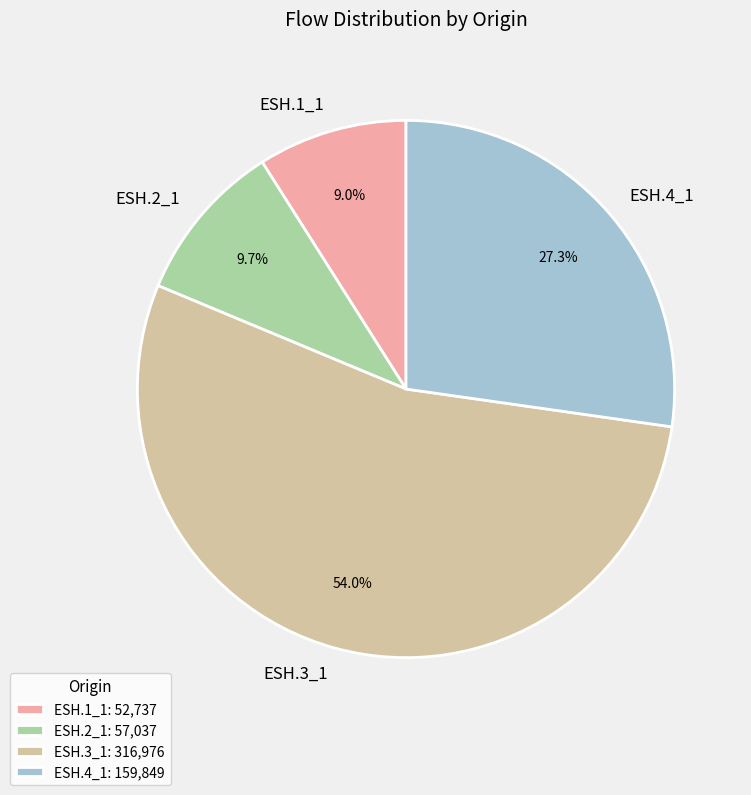

Is it true that ESH.1_1 is 18% of the pie?

False